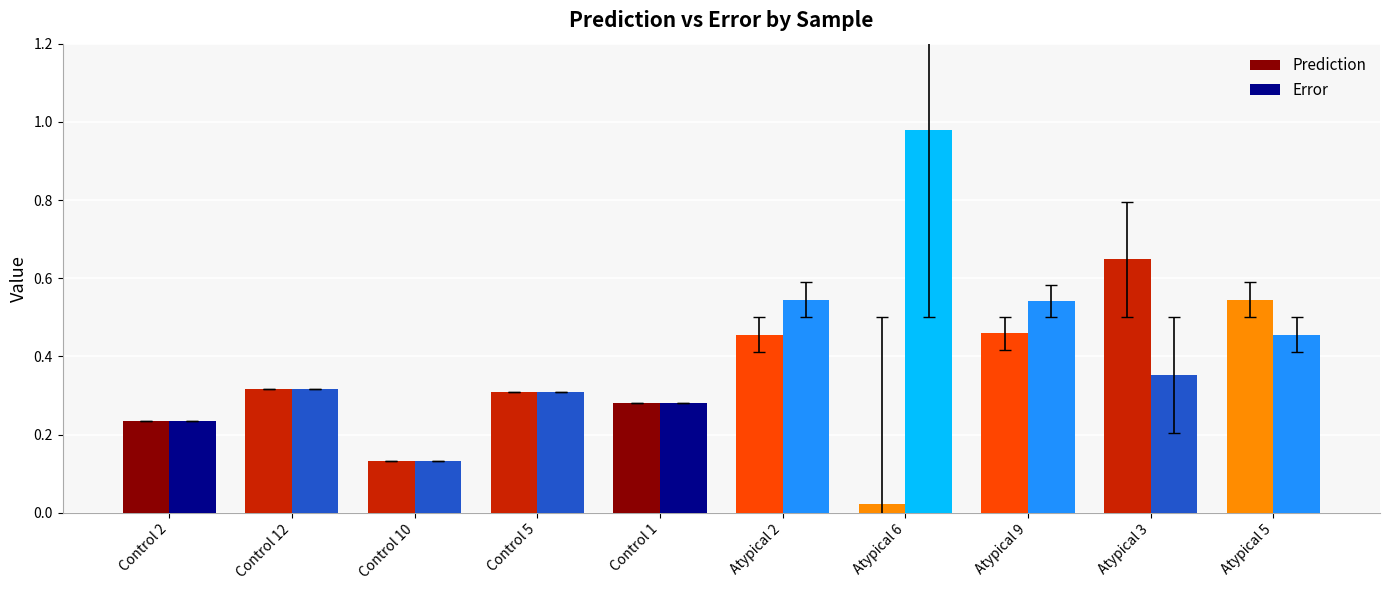

Which series has the largest range (max minus min)?

Error